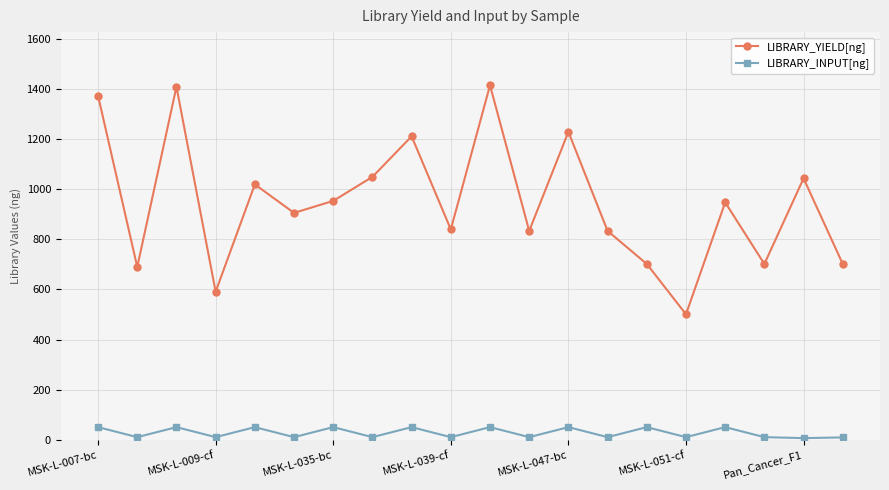

What is the highest value of the LIBRARY_INPUT[ng] series?

50.0